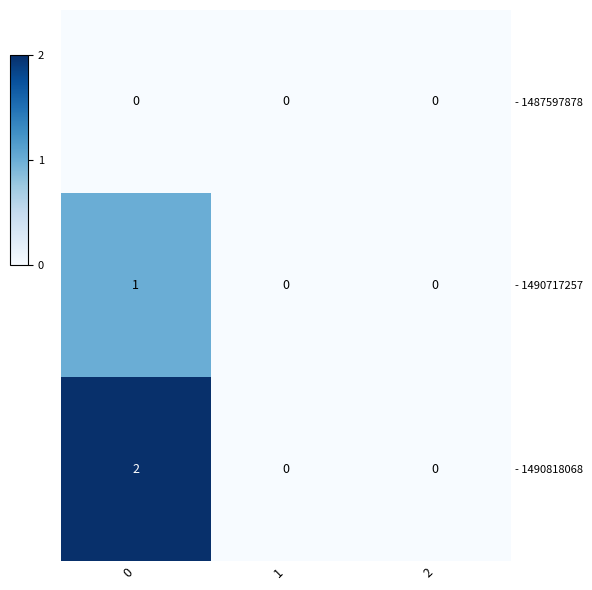

The - 1490717257 series shows 1 at 0. True or false?

True